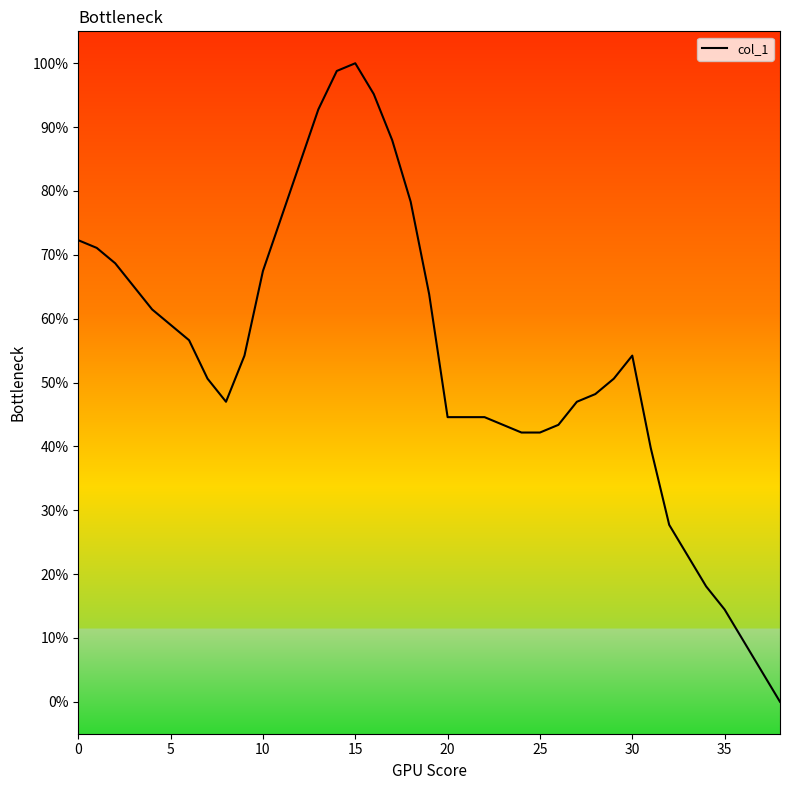

What is the difference between the maximum and second lowest values?

95.2